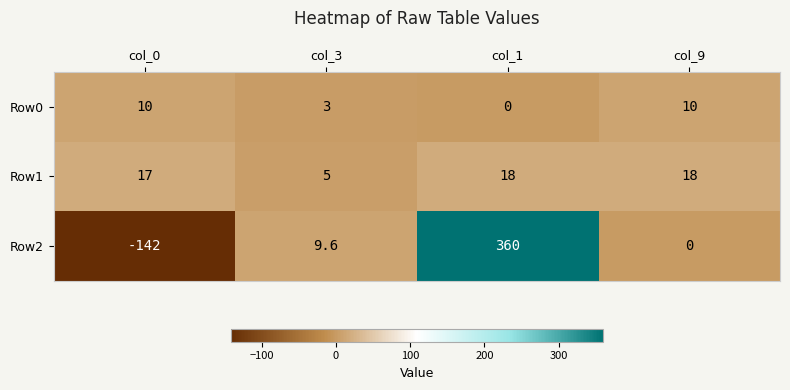

Reading right to left, list all the values displayed in this chart.

Row0: 10.0	0.0	3.0	10.0
Row1: 18.0	18.0	5.0	17.0
Row2: 0.0	360.0	9.6	-142.0